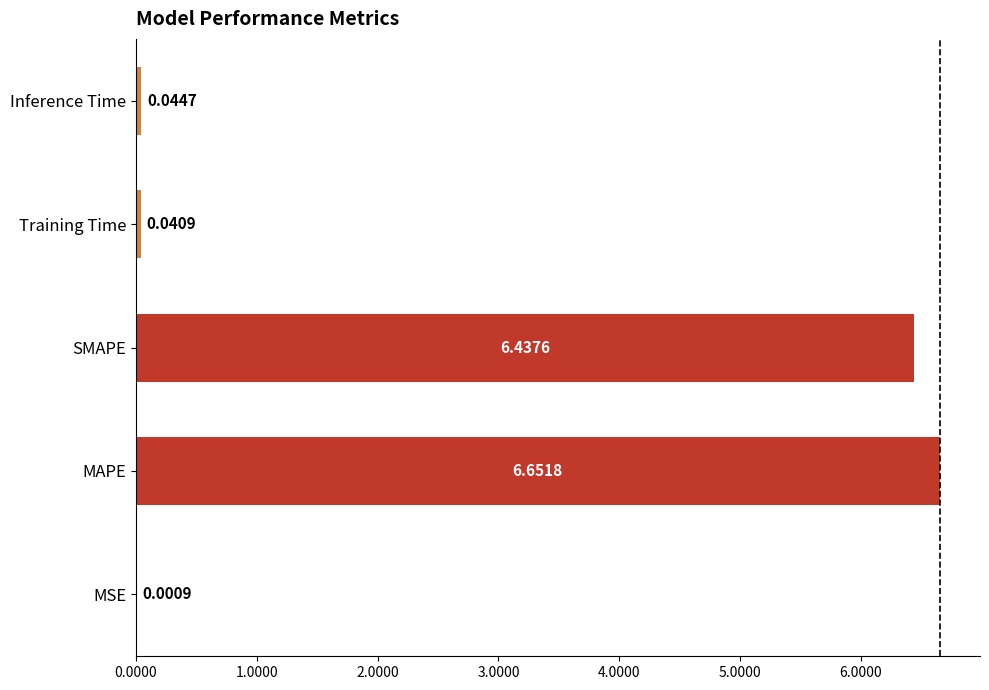

Which label corresponds to the largest value in the chart?

MAPE